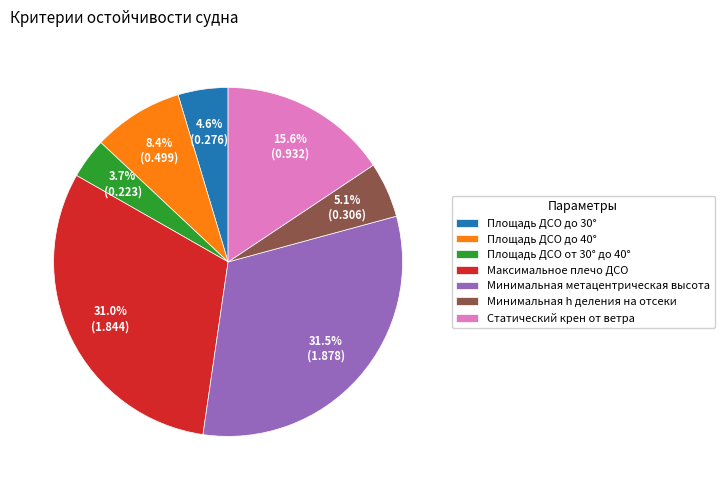

What portion of the pie excludes Статический крен от ветра?

84.4%